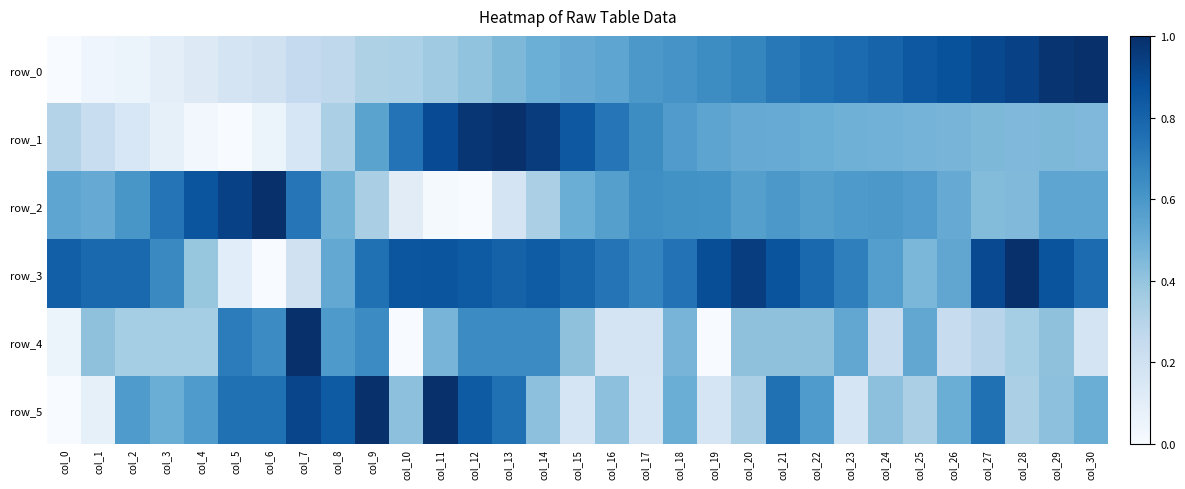

How many positive values does the row_5 series have?

30